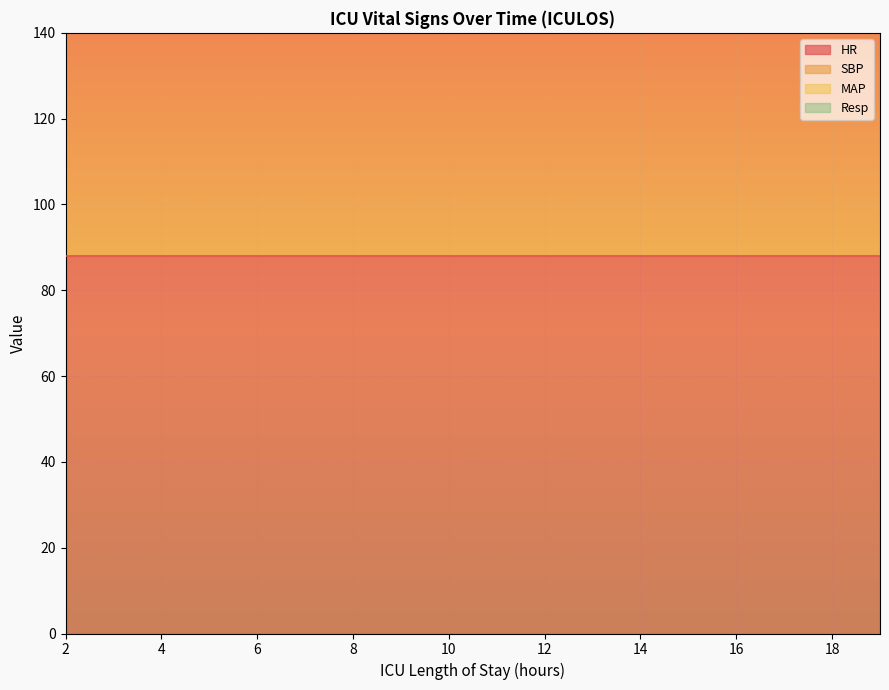

What is the value of the HR point at the 3rd from the left?

88